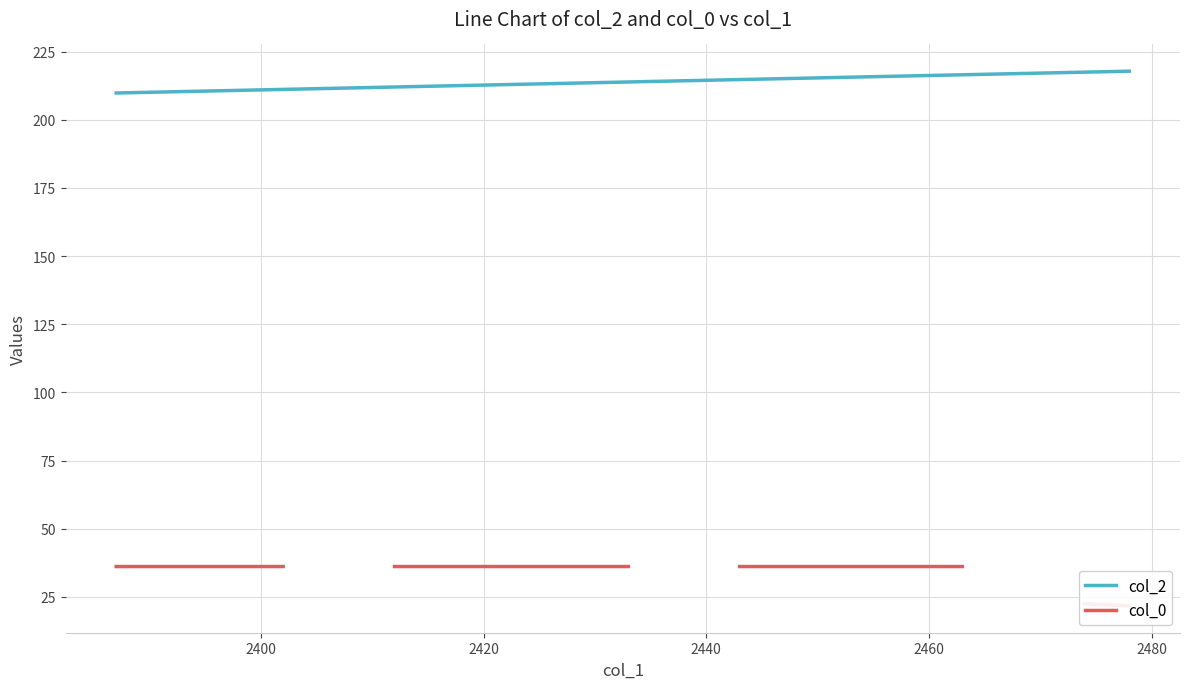

Which series has the largest range (max minus min)?

col_0